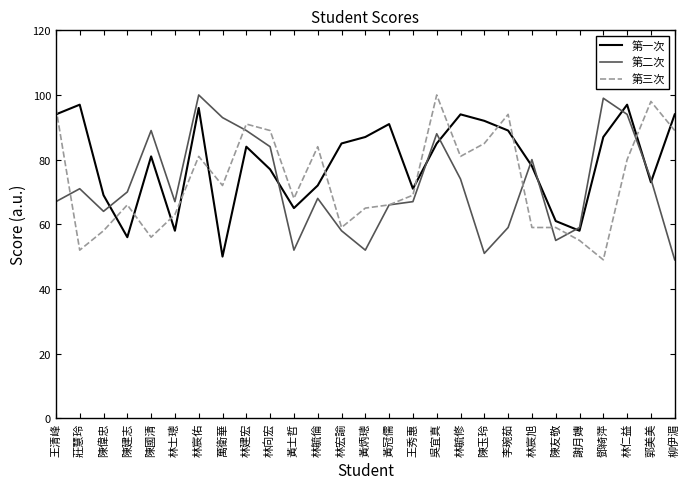

How many lines are shown in the chart?

3